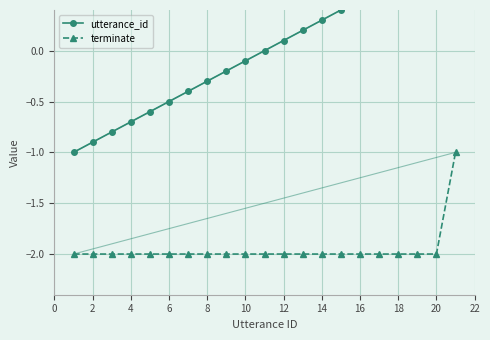

True or false: terminate and utterance_id cross at least once.

False